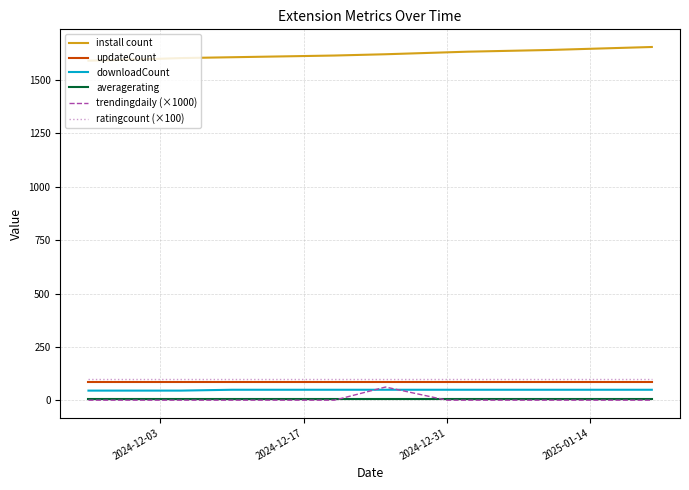

What is the average value of the trendingdaily (×1000) series?

3.6